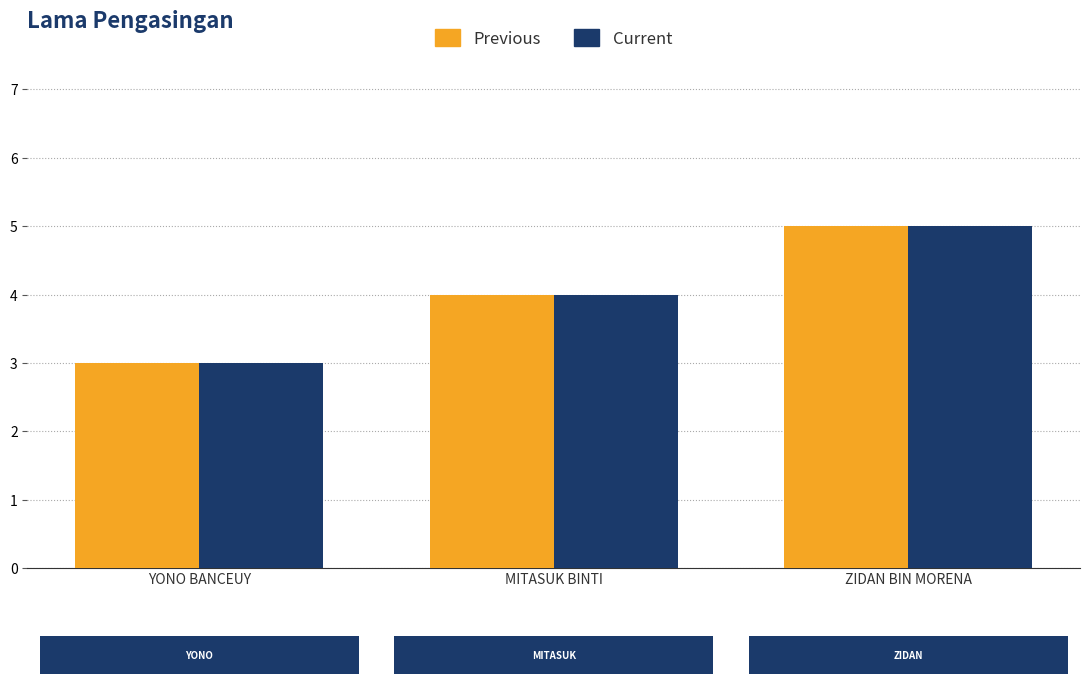

What is the total value across all series at ZIDAN BIN MORENA?

10